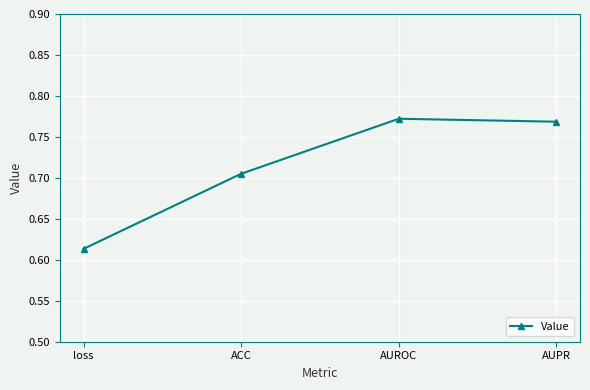

What is the sum of all values?

2.9